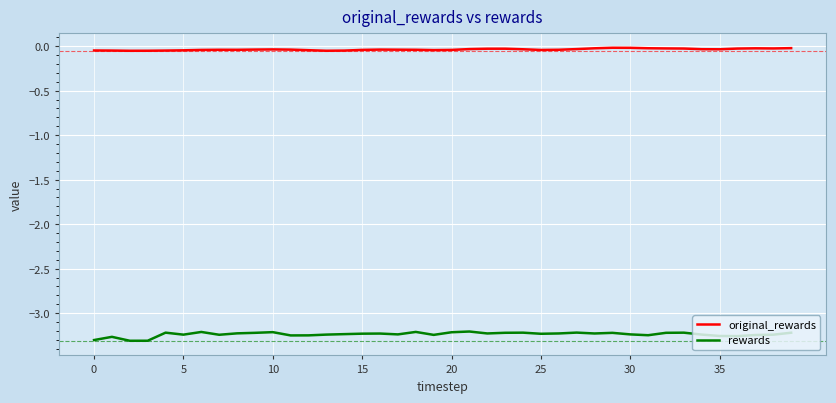

True or false: rewards and original_rewards cross at least once.

False